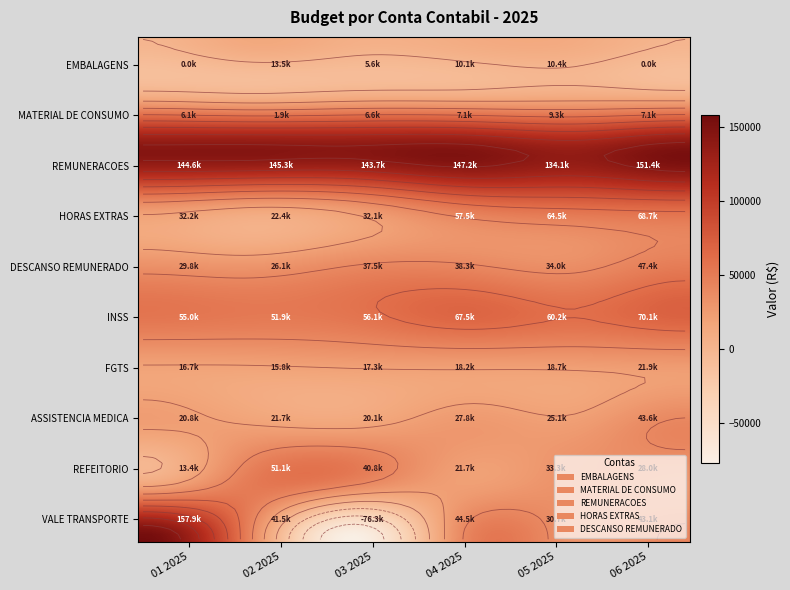

Which category has the highest value in the INSS series?

06 2025